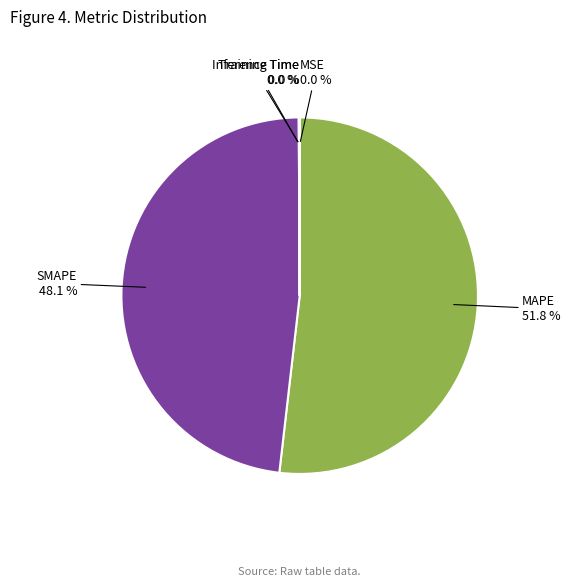

Is MAPE the majority of the pie?

Yes